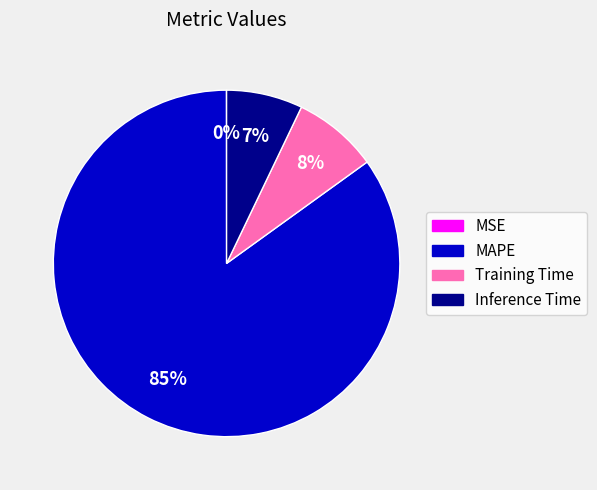

Which category has the biggest portion of the pie?

MAPE